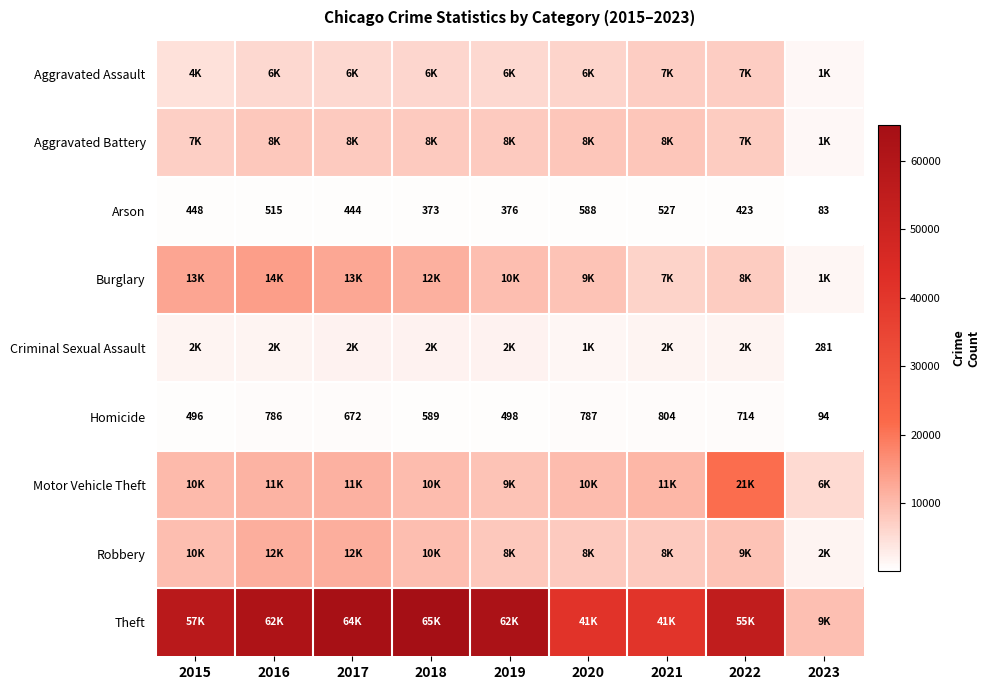

Is it true that Homicide equals 1083 at 2022?

False